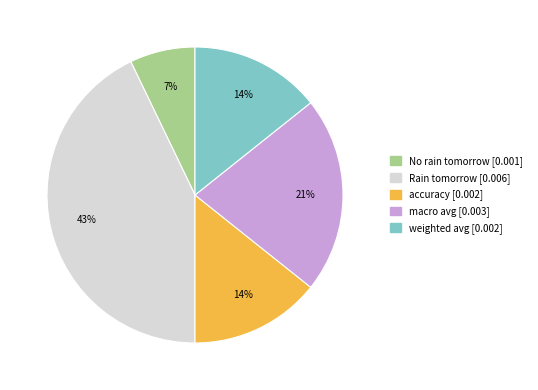

Is Rain tomorrow the majority of the pie?

No